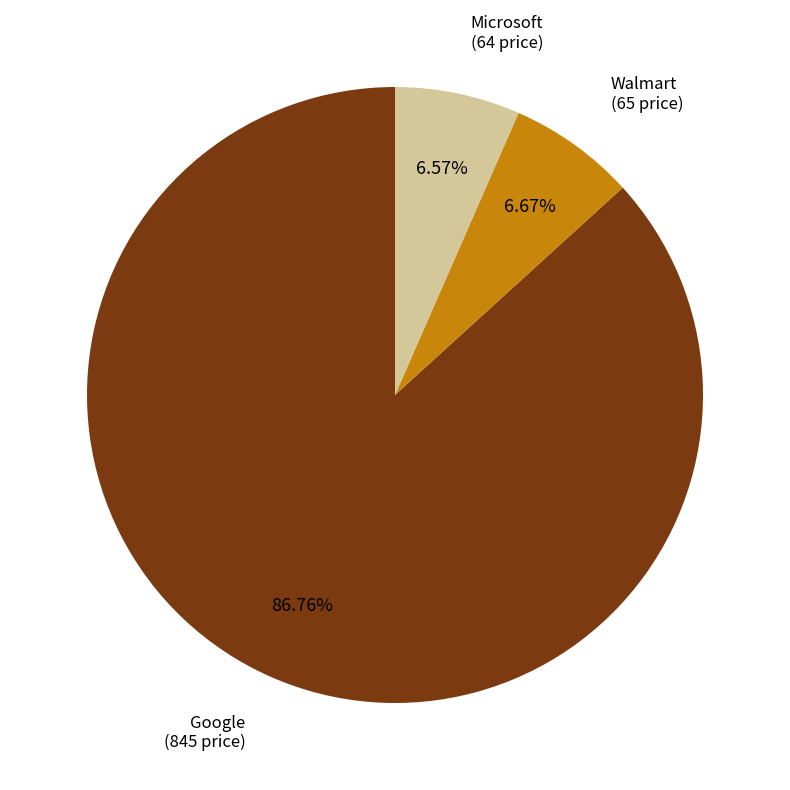

Approximately how many times larger is the value at Google compared to Walmart?

13.0